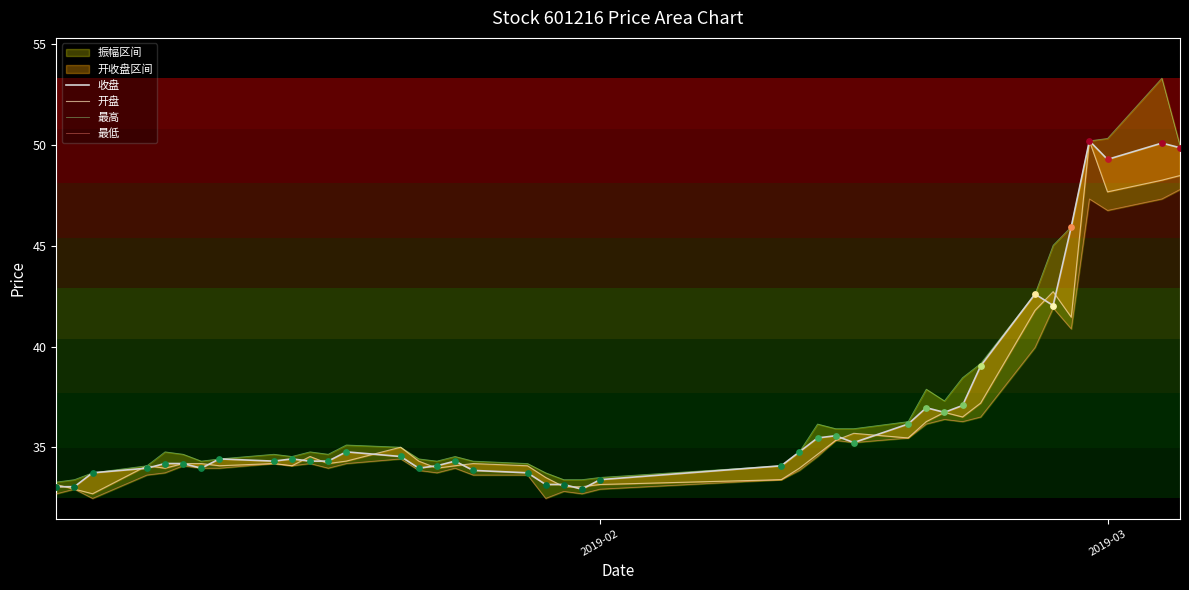

Which series reaches the maximum Y coordinate?

最高